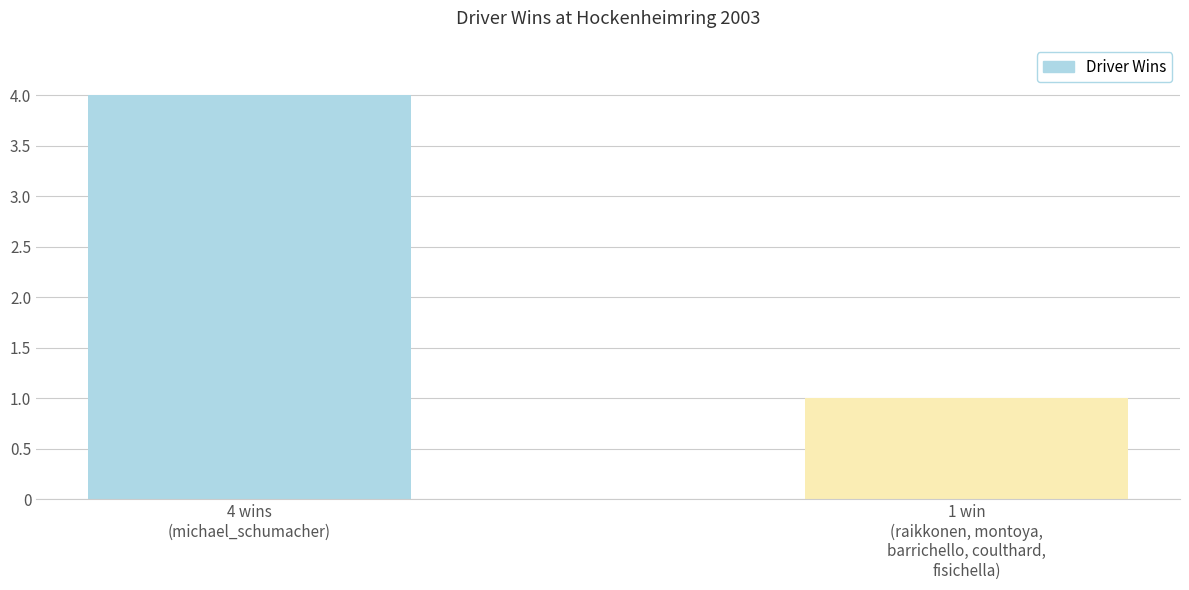

How many bars are there in total?

2